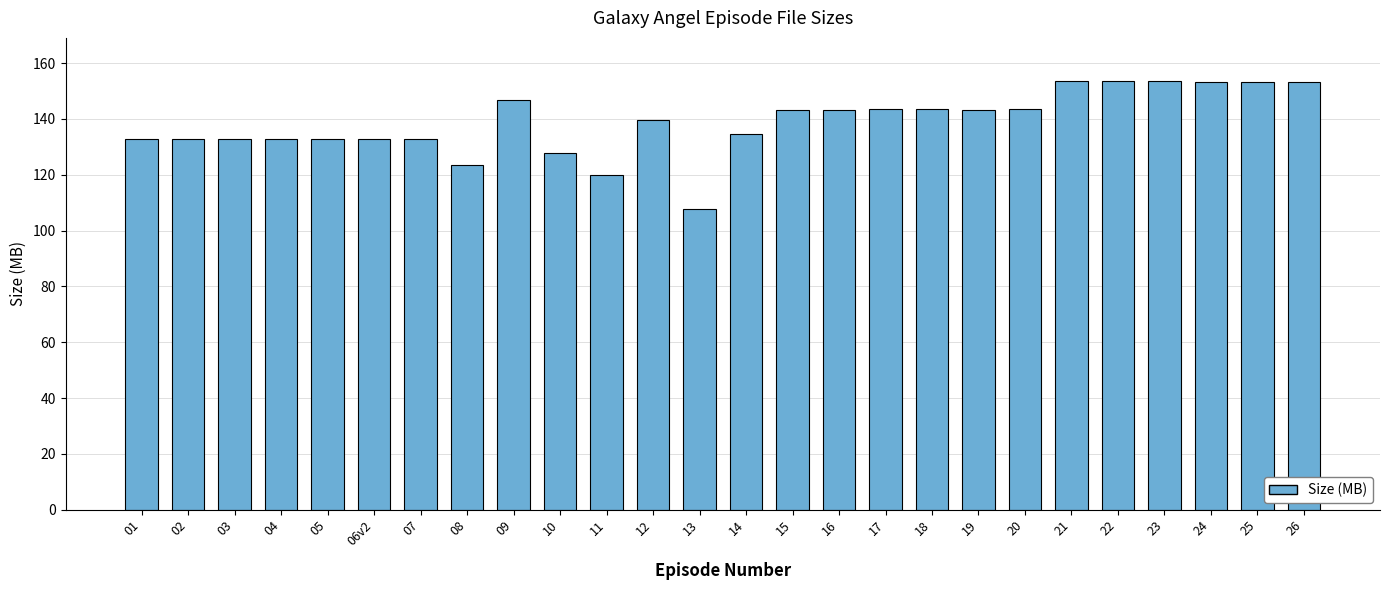

What is the sum of the values at 03 and 15?

275.9